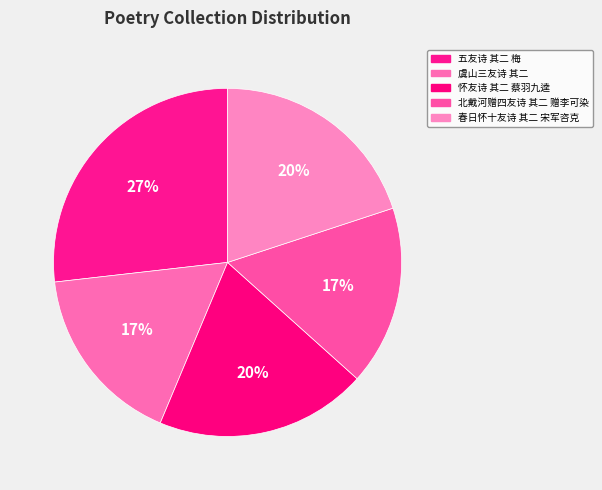

Is 虞山三友诗 其二 the majority of the pie?

No